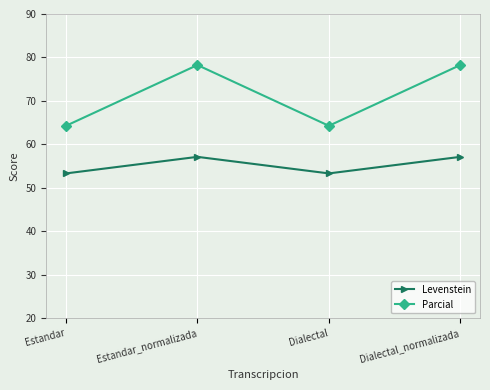

True or false: Parcial and Levenstein intersect in this chart.

False